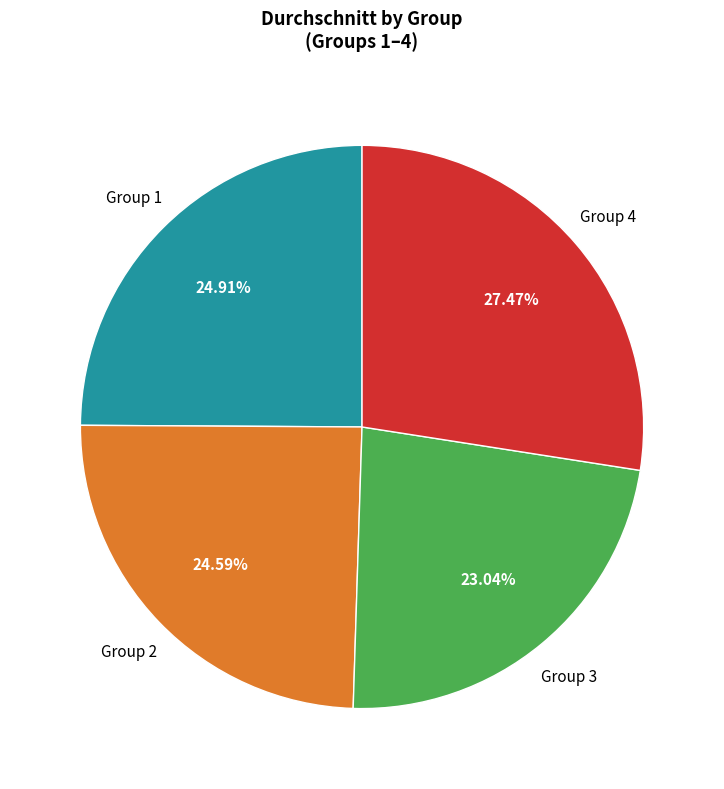

Is there any slice that represents more than half of the pie?

No